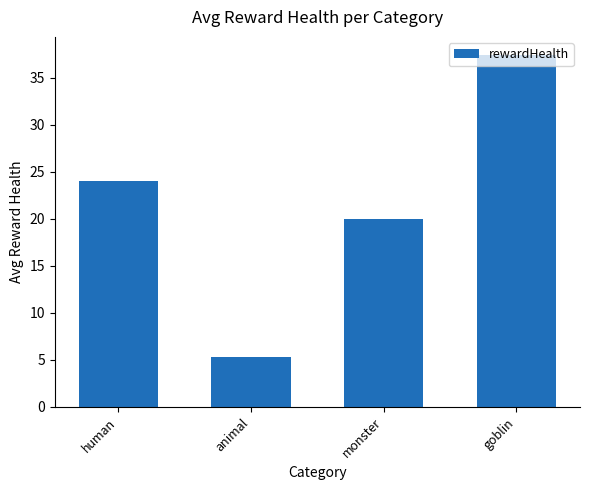

At which category does the chart reach its peak across all series?

goblin